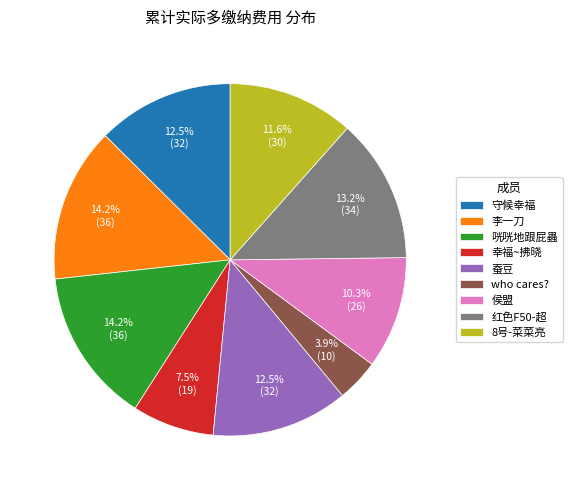

Combined, what portion of the pie is 咣咣地跟屁蟲 and 红色F50-超?

27.4%